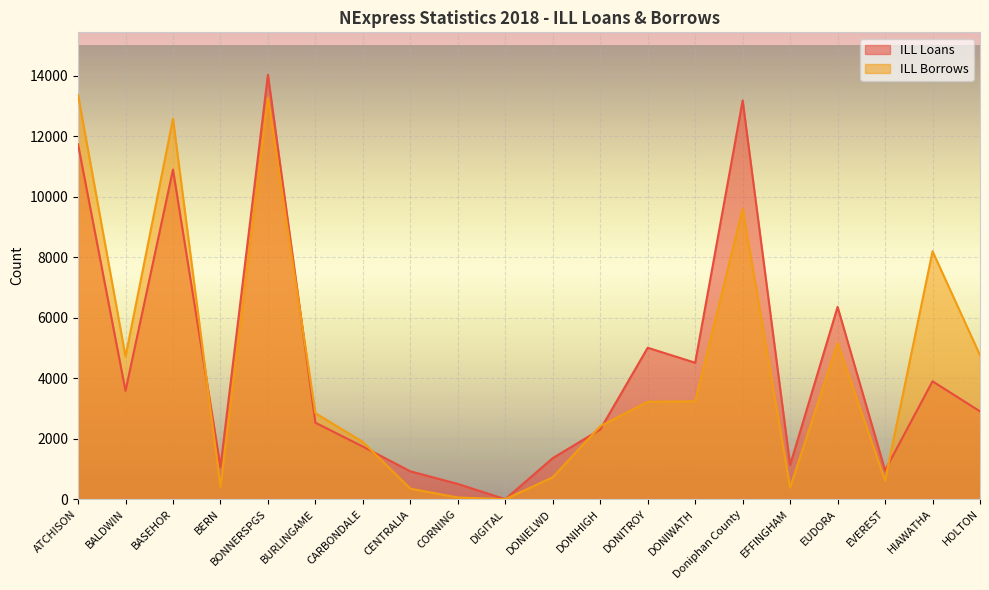

Which series has the widest spread of values?

ILL Loans